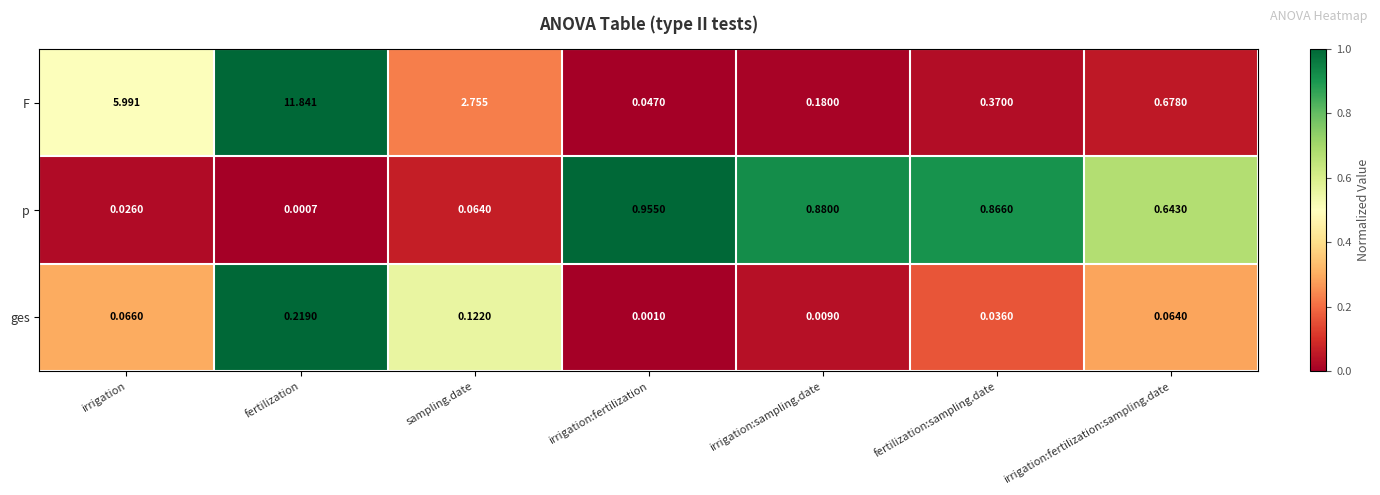

Which category has the lowest value across all series?

fertilization